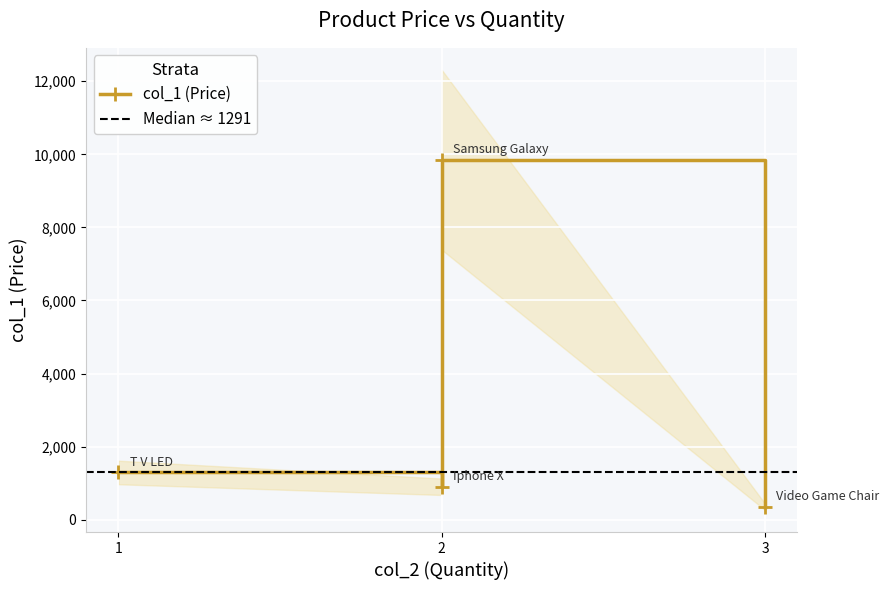

How many interior local valleys (lower than both neighbors) does the data have?

1